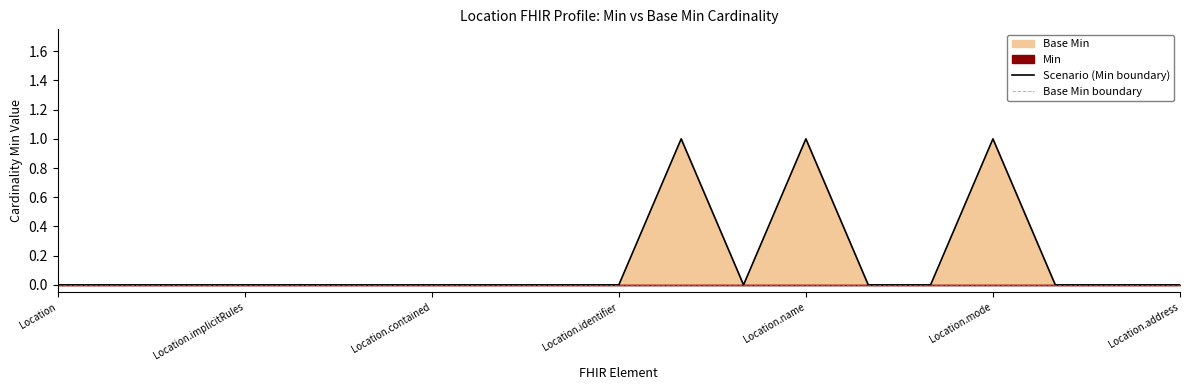

True or false: Scenario (Min boundary) and Base Min boundary cross at least once.

False